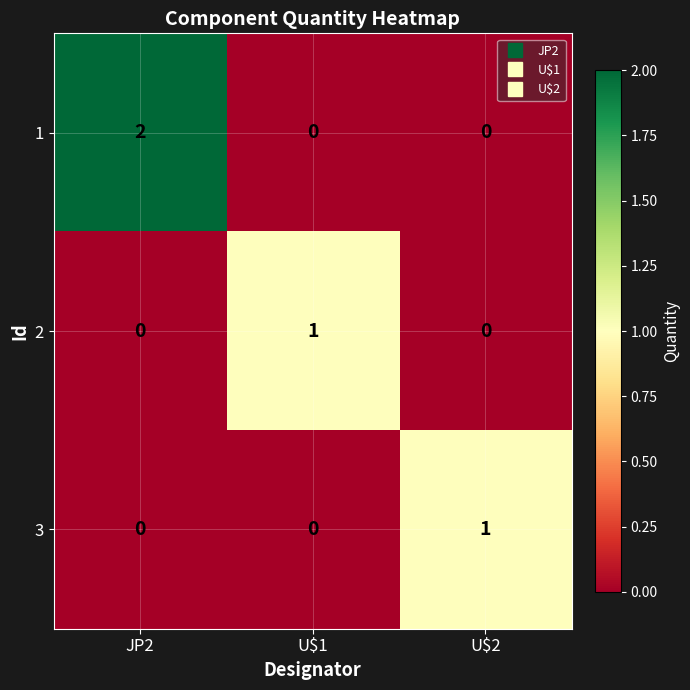

Which category has the highest value in the 2 series?

U$1